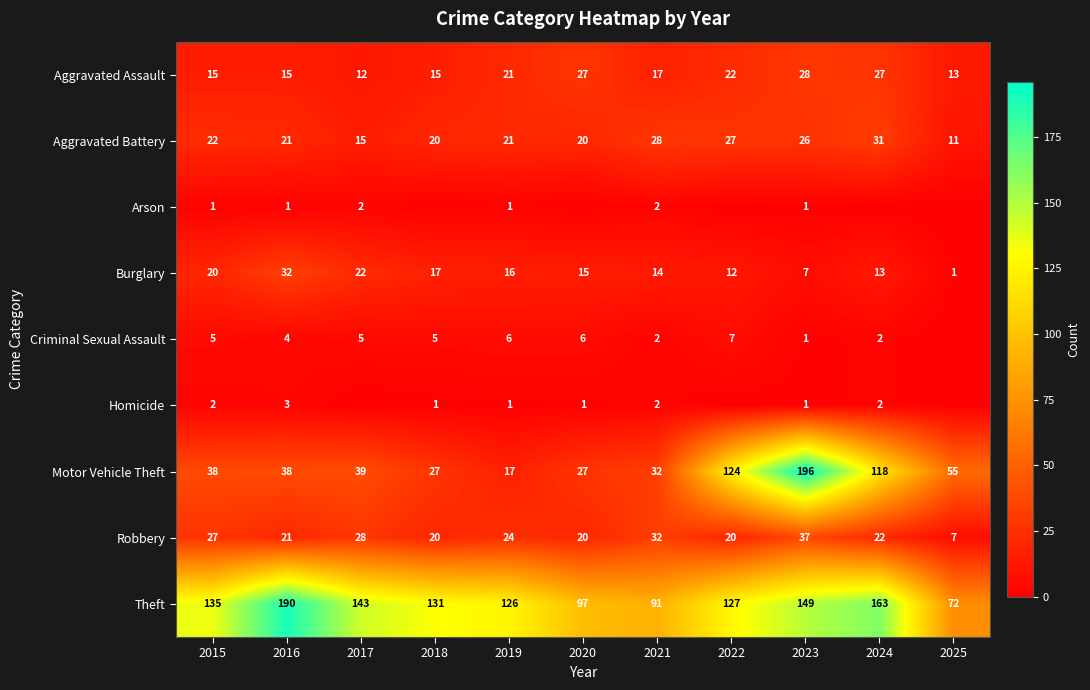

True or false: Theft has a value of 205 at 2015.

False